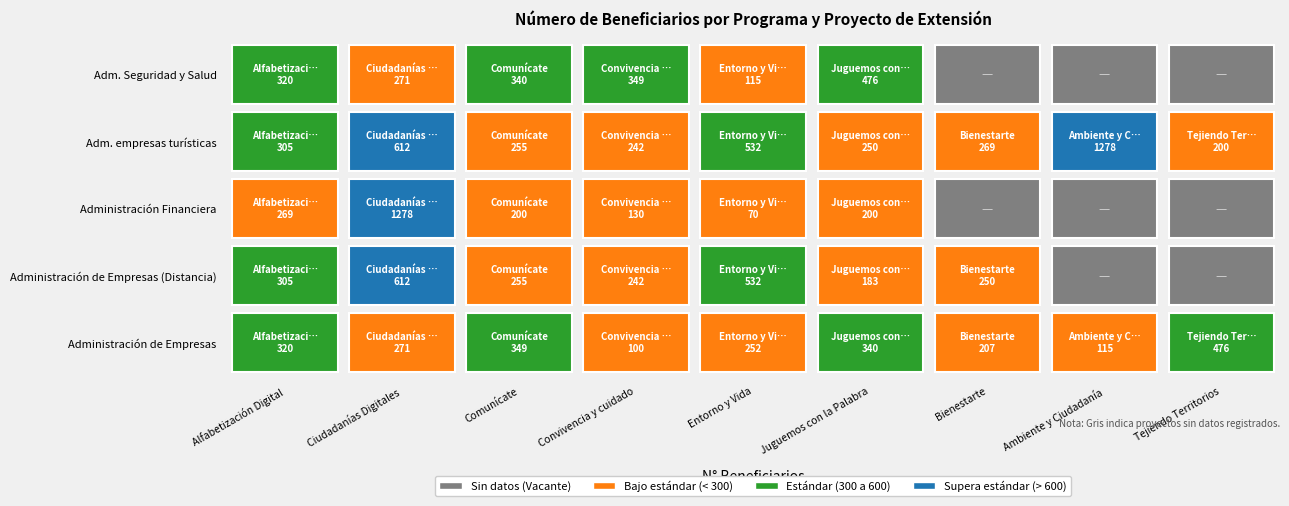

What is the spread (max minus min) of values at Comunícate?

149